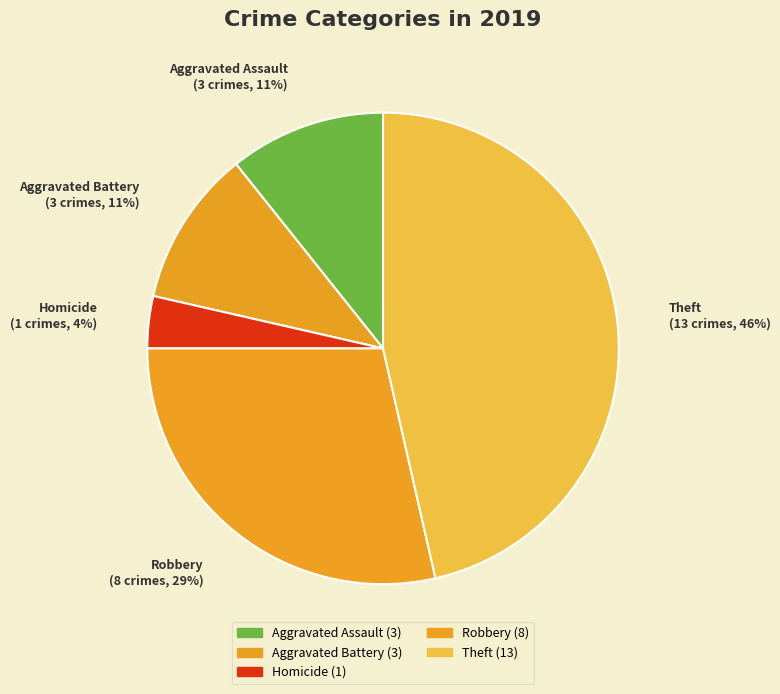

Count the number of slices in the pie.

5